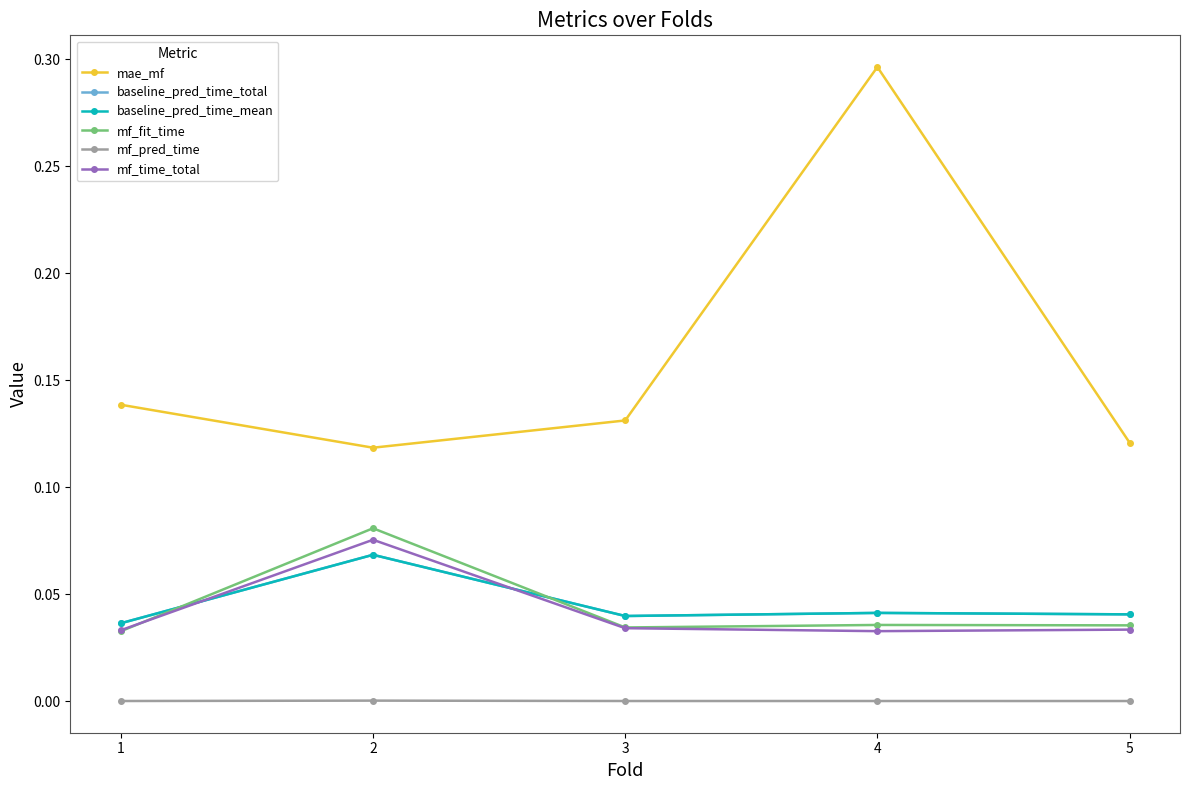

Rank the series by their maximum value, from lowest to highest.

mf_pred_time, baseline_pred_time_total, baseline_pred_time_mean, mf_time_total, mf_fit_time, mae_mf